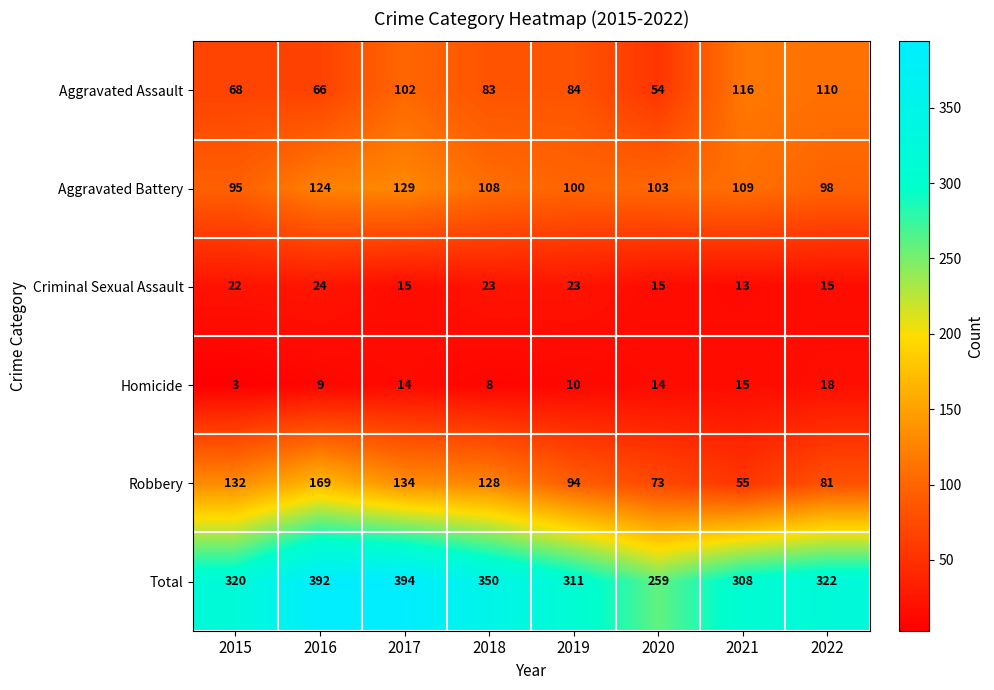

At how many categories does at least one series exceed 53?

8